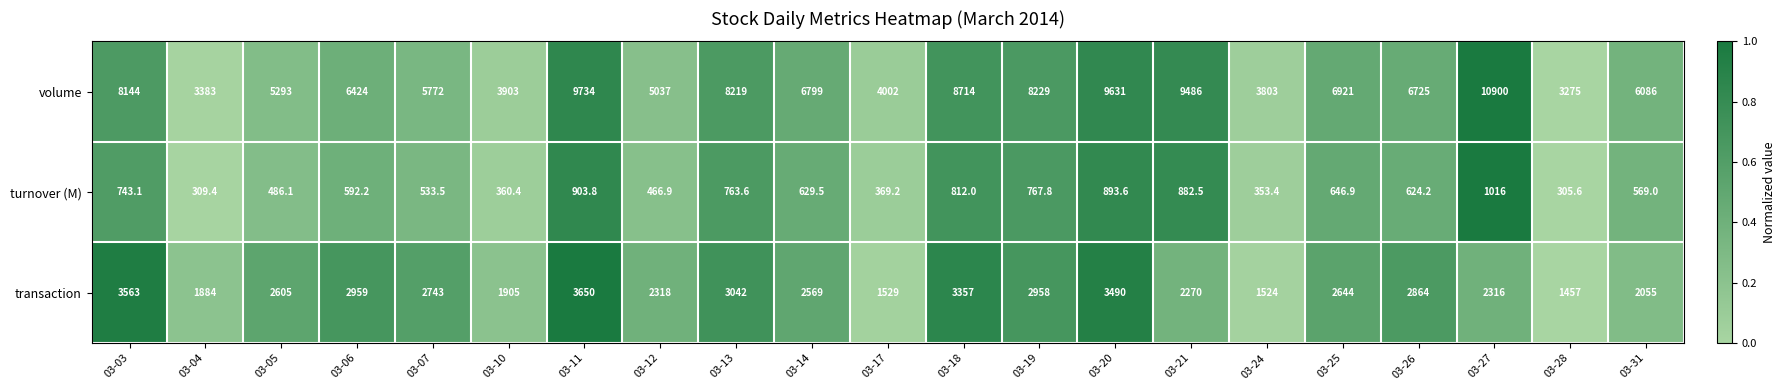

What is the difference between the maximum and minimum values in the volume series?

7625.0